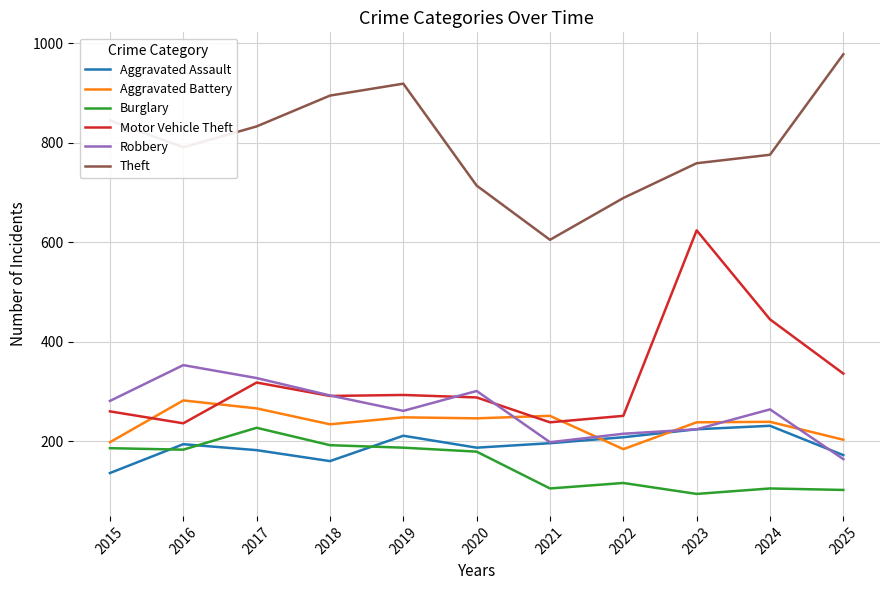

Does the chart have visible grid lines?

Yes